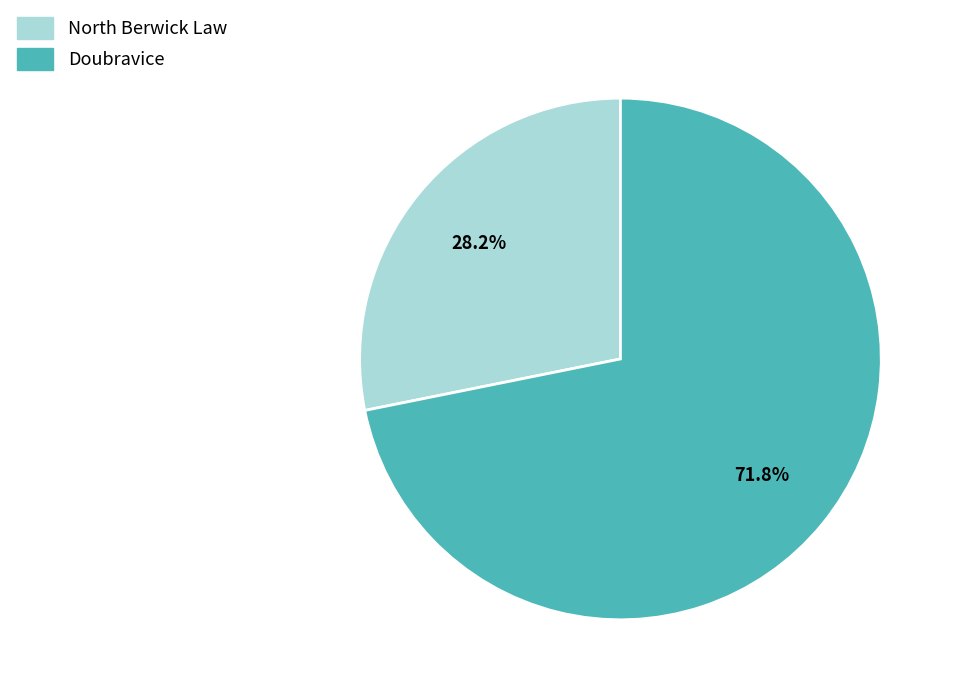

To the nearest percent, what percentage of the pie is North Berwick Law?

28%